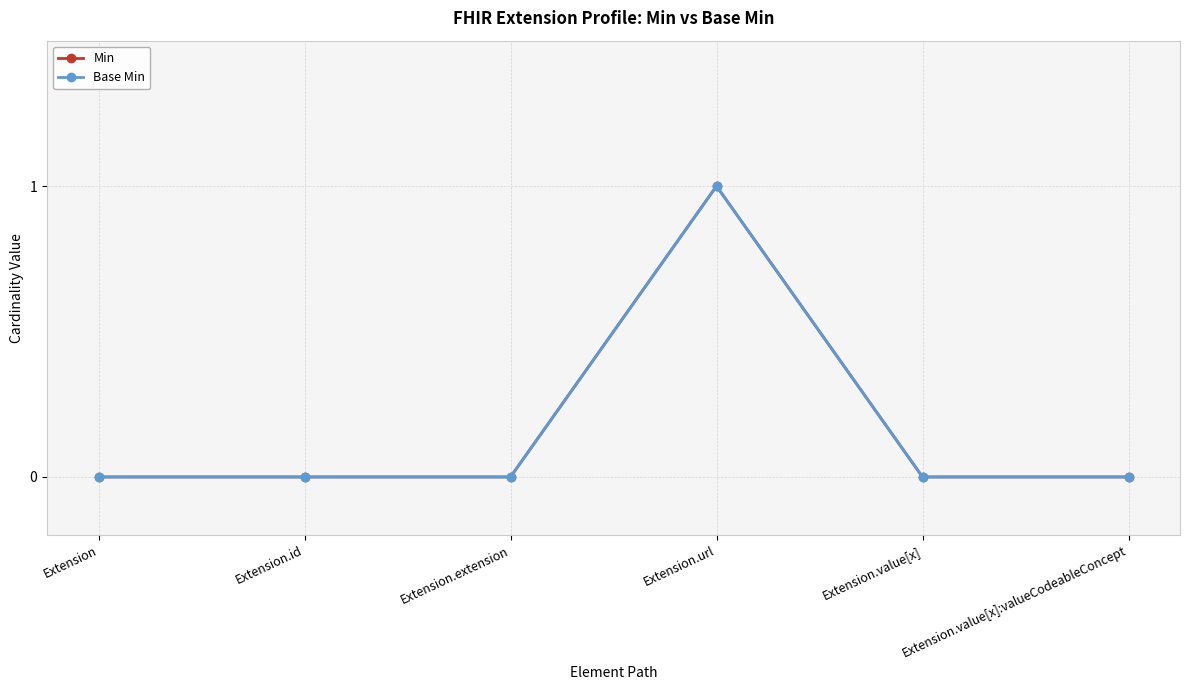

How many lines are shown in the chart?

2